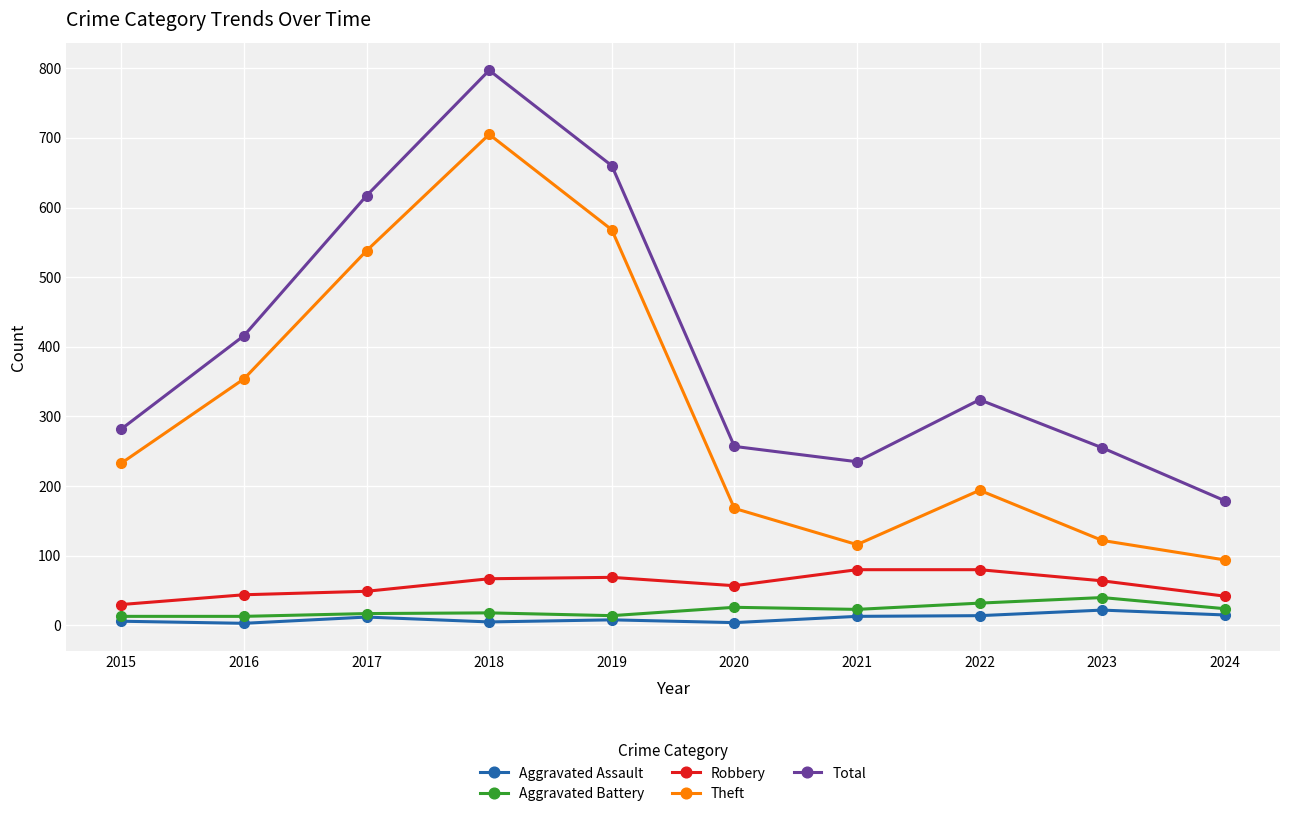

What is the total value across all series at 2015?

564